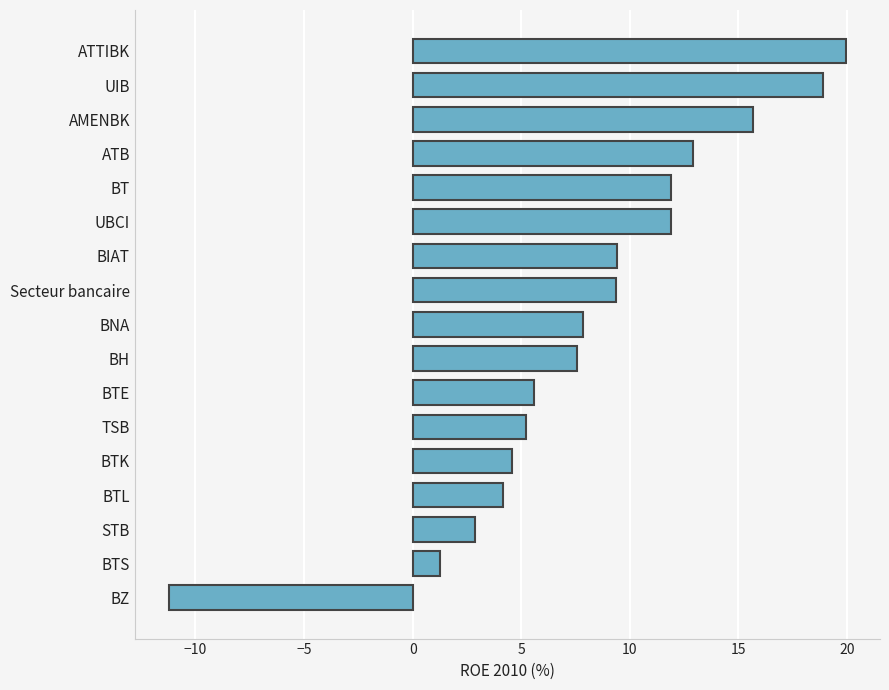

The chart shows a value of -18.1 at BZ. True or false?

False